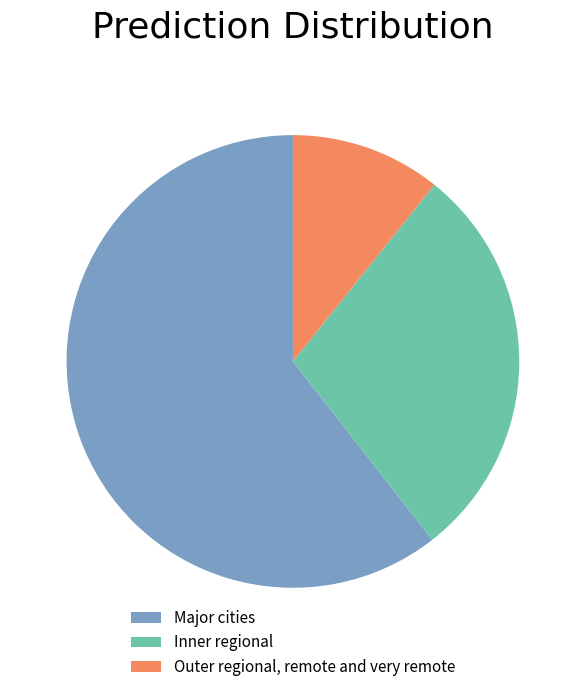

How many segments does this pie chart have?

3